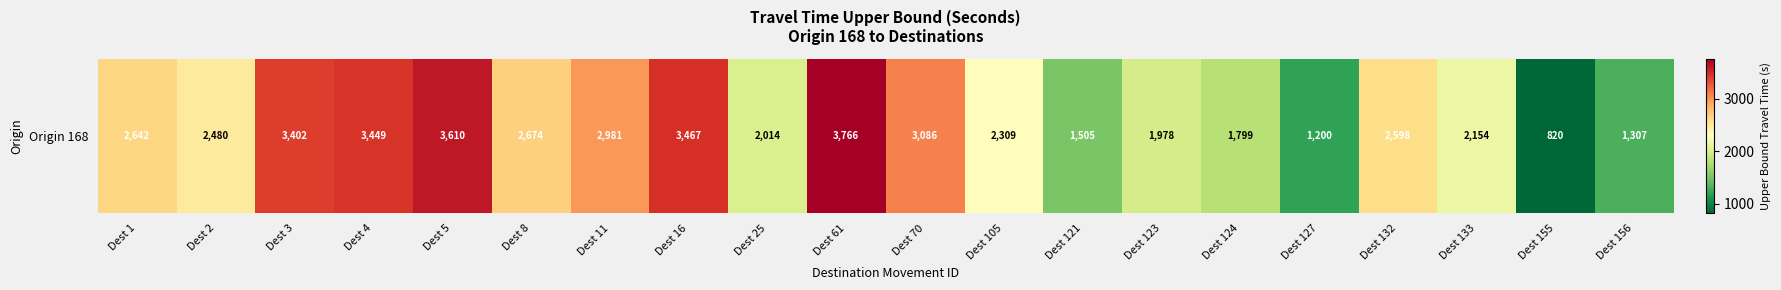

What is the difference between the maximum and minimum values?

2946